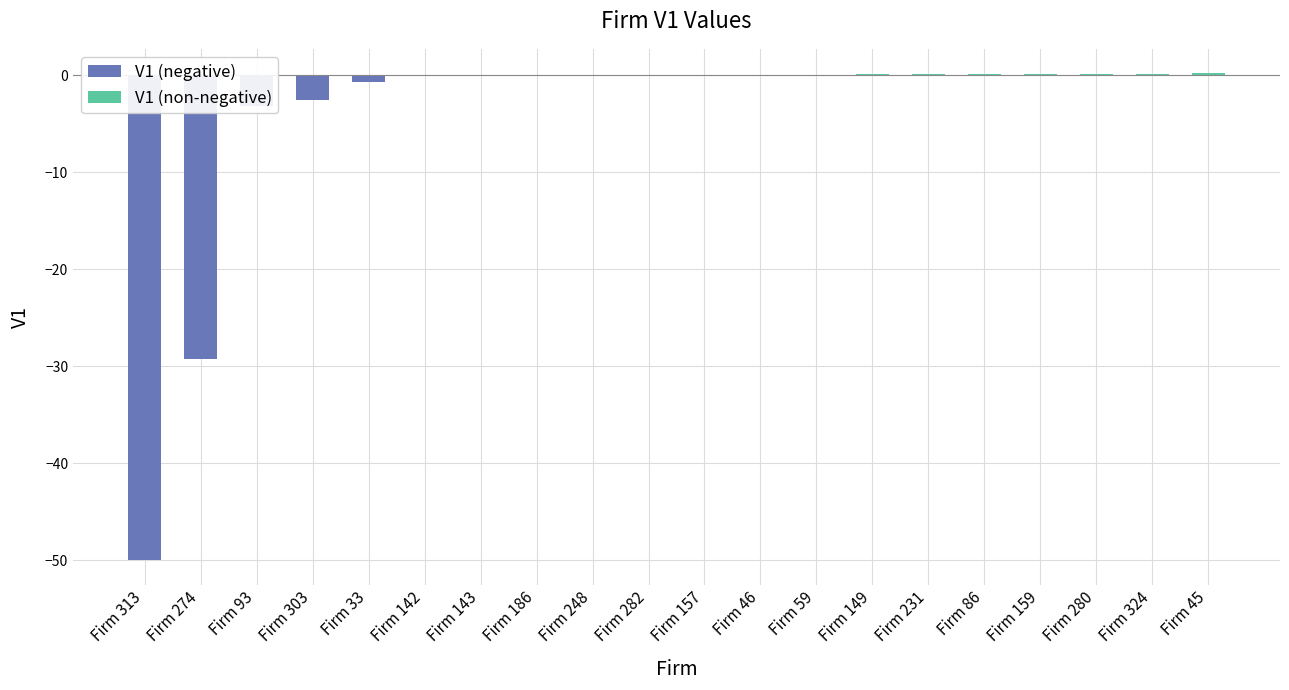

Reading left to right, list all the values displayed in this chart.

V1 (negative): -50.0	-29.3	-3.1	-2.6	-0.7	0.0	0.0	0.0	0.0	0.0	0.0	0.0	0.0	0.0	0.0	0.0	0.0	0.0	0.0	0.0
V1 (non-negative): 0.0	0.0	0.0	0.0	0.0	0.0	0.0	0.0	0.0	0.0	0.0	0.0	0.1	0.1	0.1	0.1	0.1	0.2	0.2	0.2